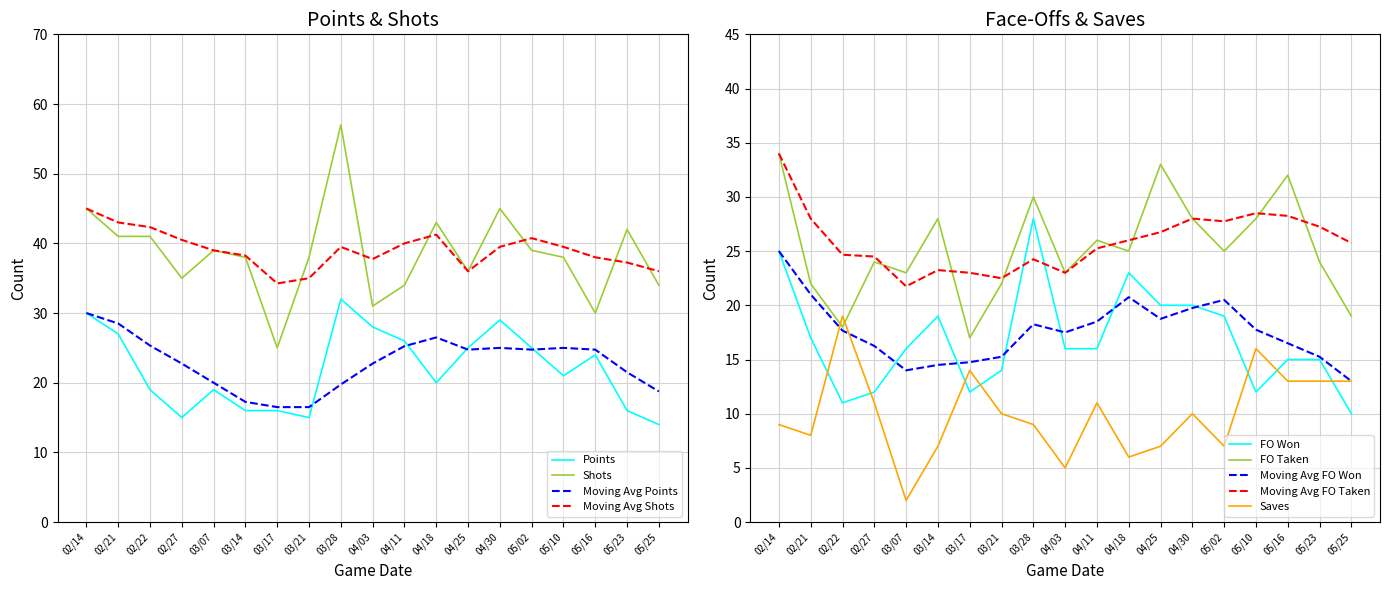

Where does the Saves series first go above 10?

02/22